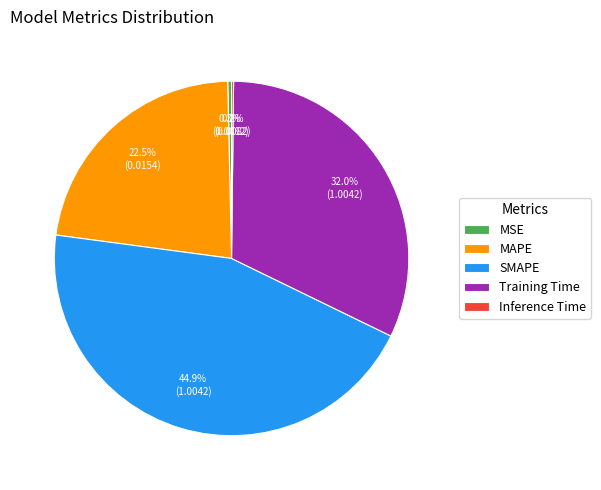

Is there any slice that represents more than half of the pie?

No